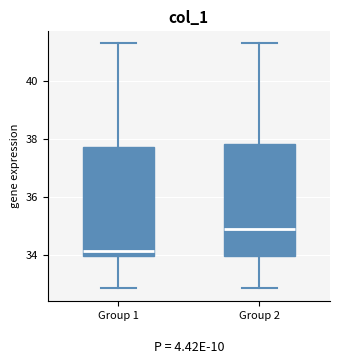

Which box has the lowest median line?

Group 1